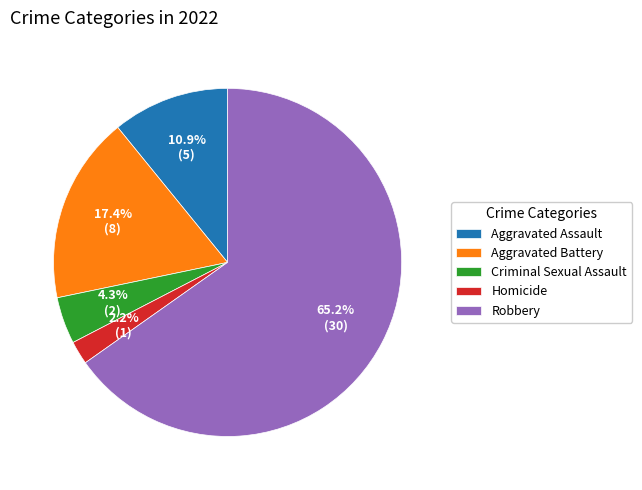

Rank the categories by value from lowest to highest.

Homicide, Criminal Sexual Assault, Aggravated Assault, Aggravated Battery, Robbery